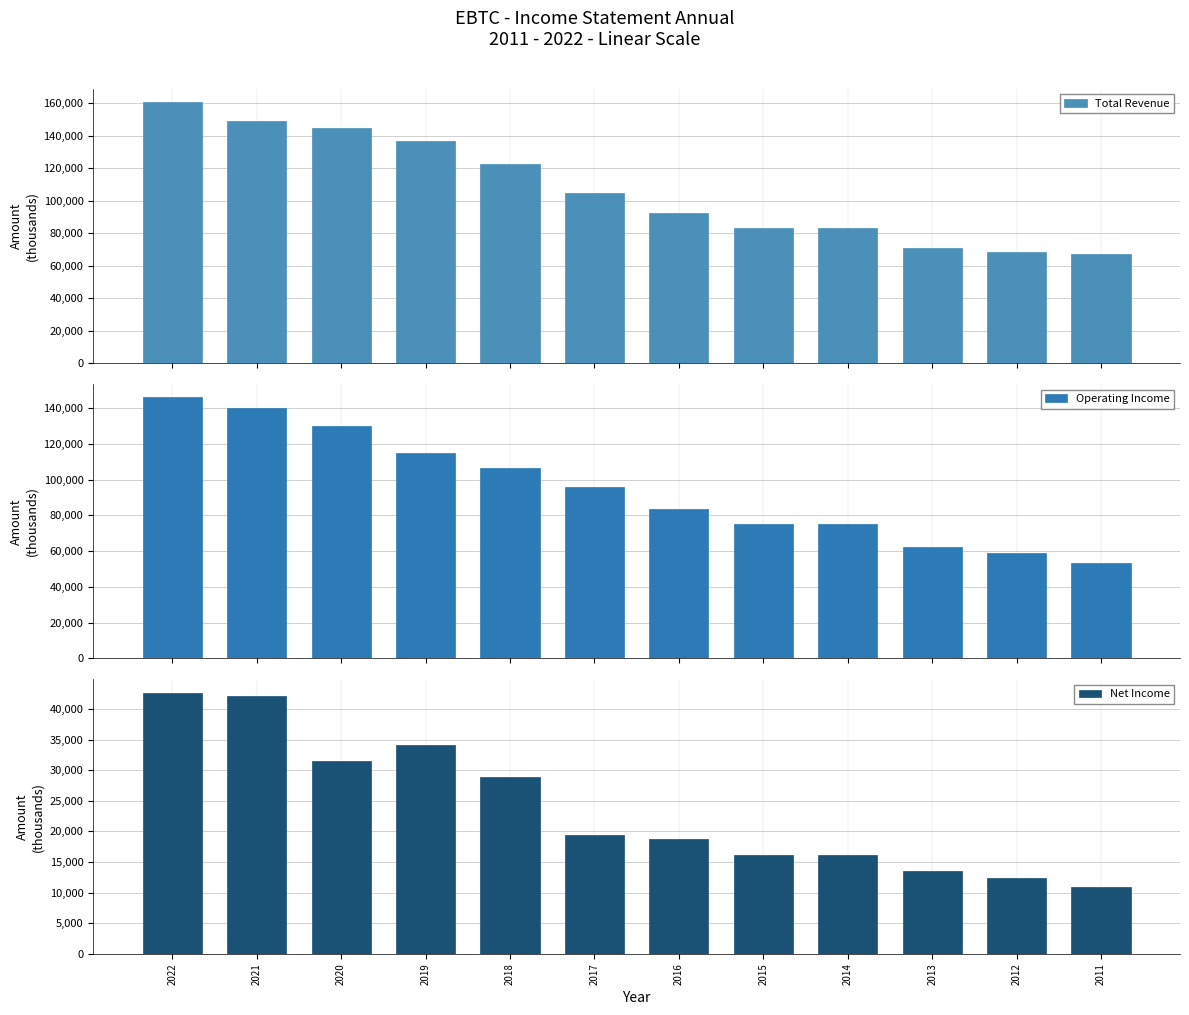

How many data points in Operating Income are above 96100?

5